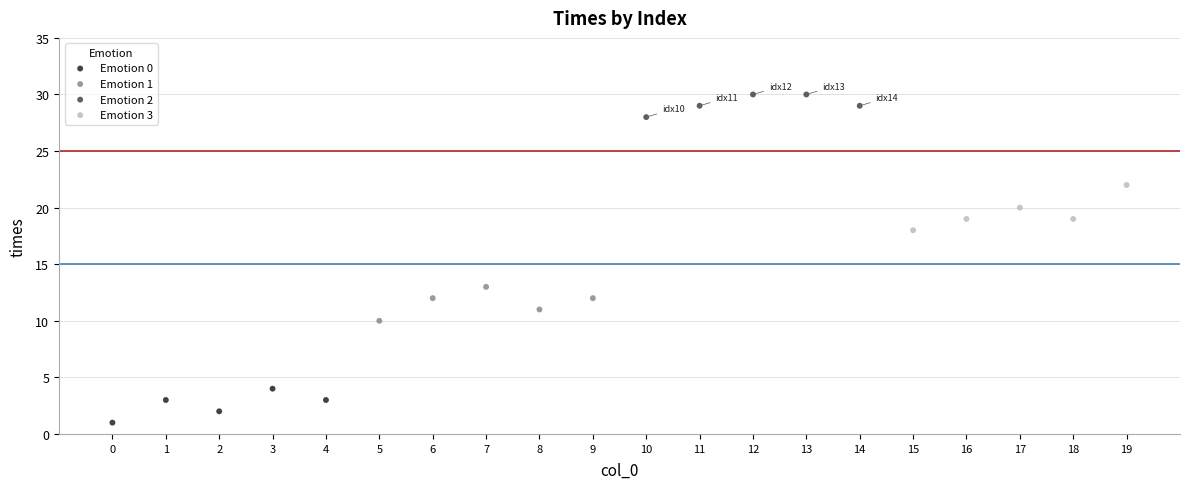

Which series has the widest spread of Y values?

Emotion 3